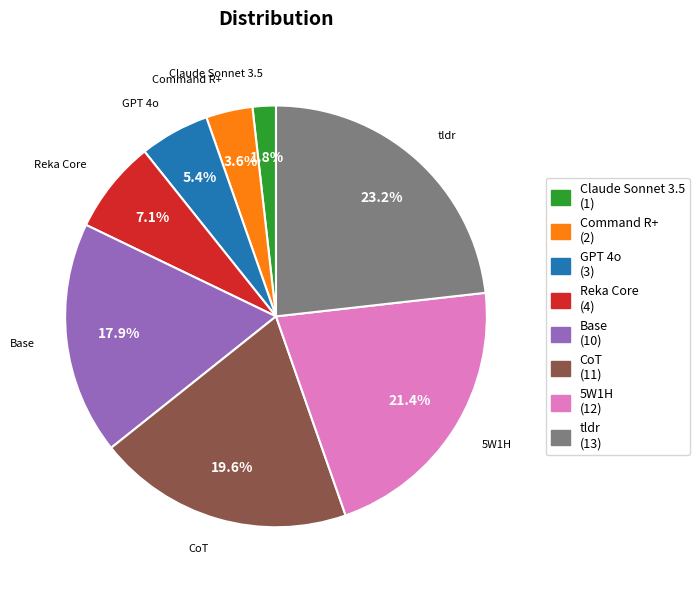

Count the number of slices in the pie.

8